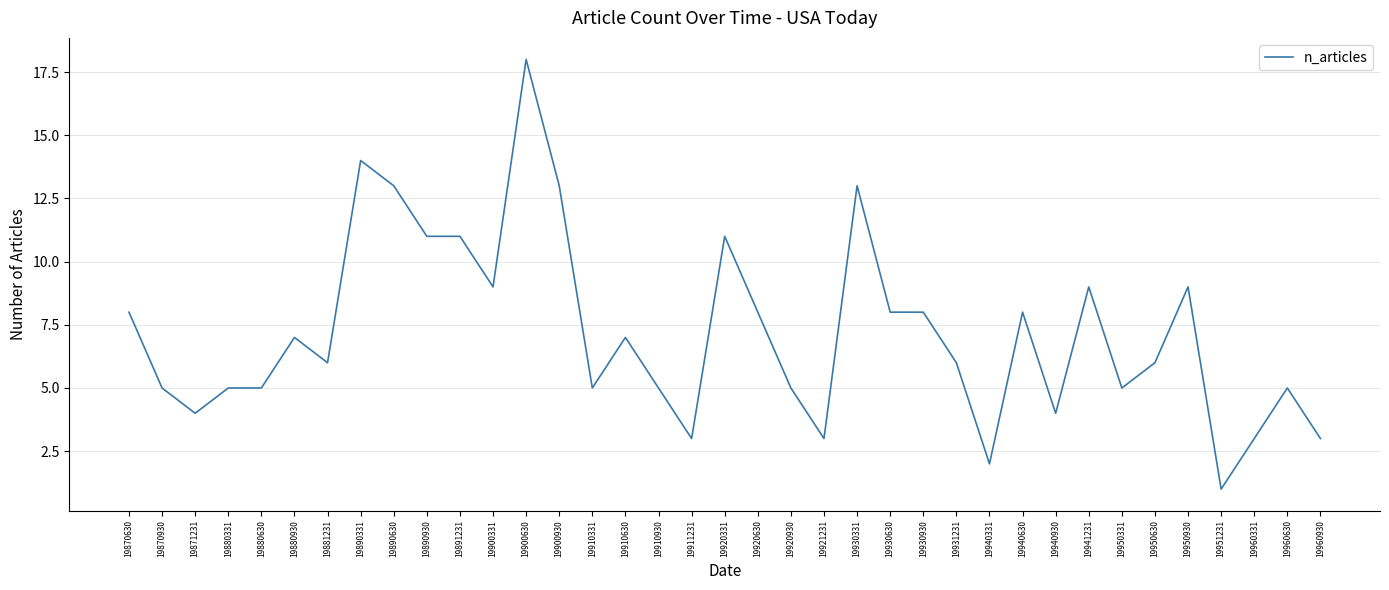

What is the ratio of the value at 19890331 to the value at 19910331?

2.8